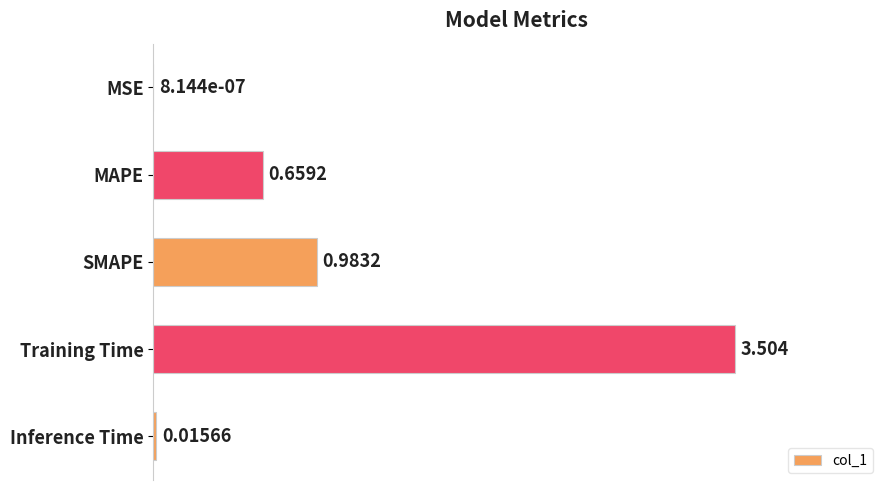

How many data points does each series have?

5